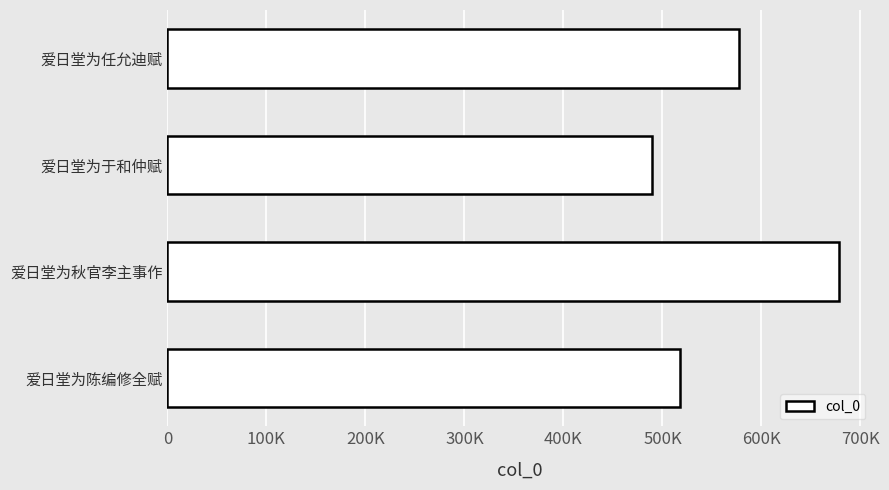

Which label corresponds to the largest value in the chart?

爱日堂为秋官李主事作